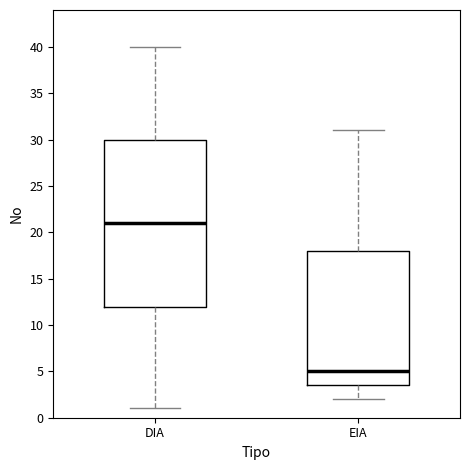

Where is the lower edge of the box for DIA on the y-axis? The values are not printed on the chart, so give them approximately, as read against the axis.

12.0